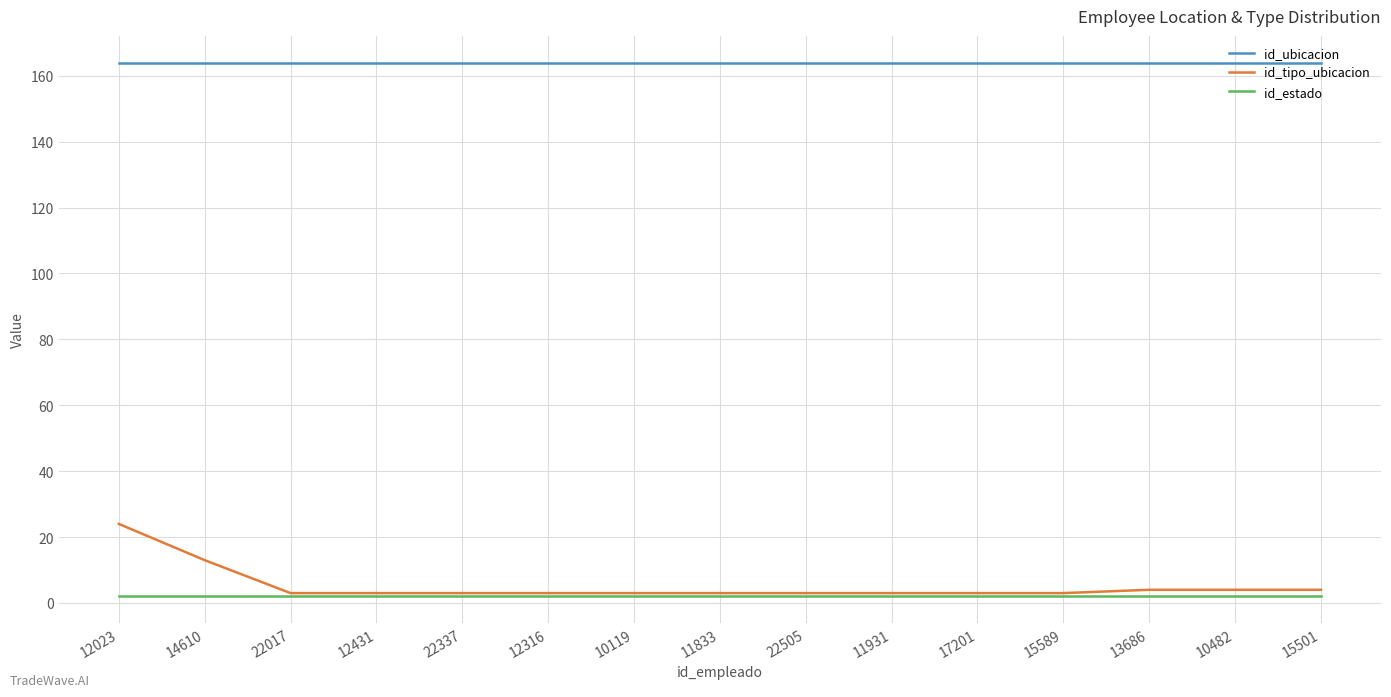

The value of id_tipo_ubicacion at 12023 is 24. True or false?

True